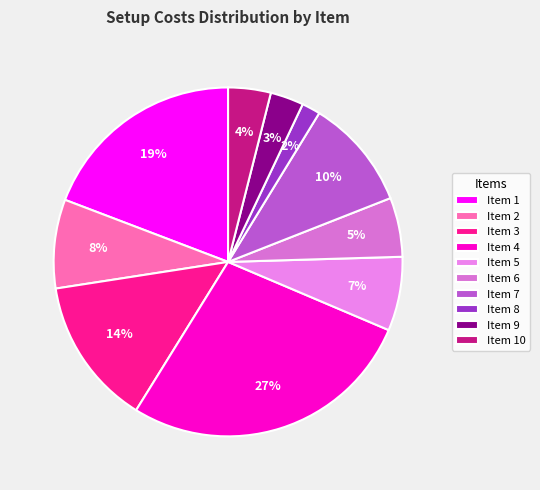

Which slice is the smallest?

Item 8